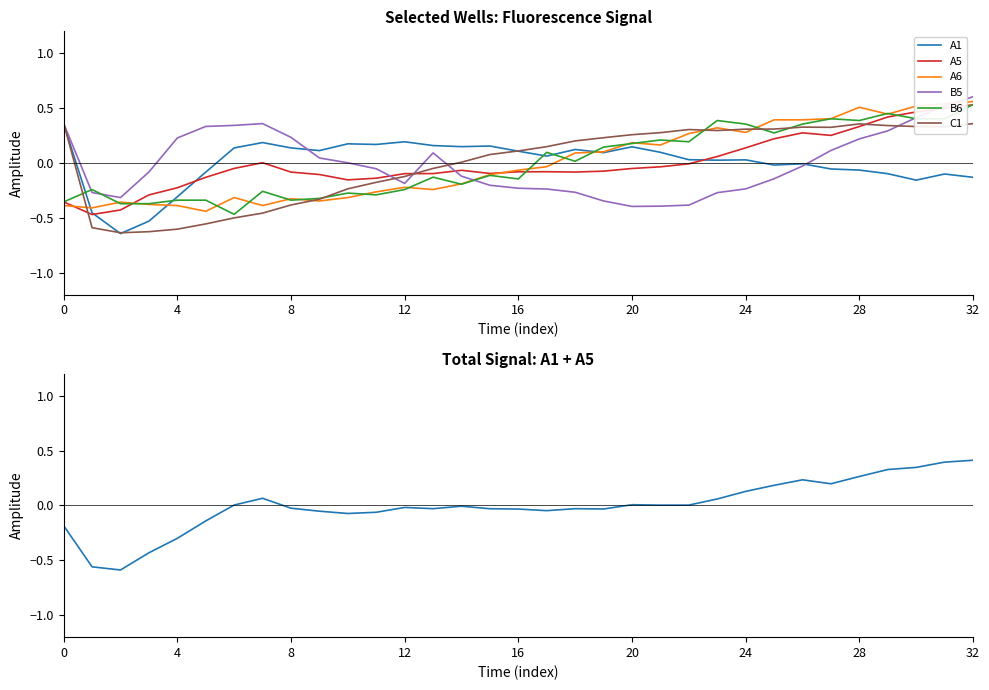

Which category has the highest value in the B6 series?

32